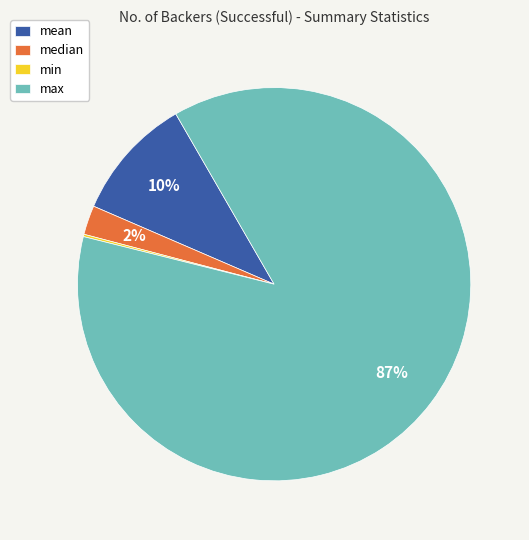

To the nearest percent, what is the average slice percentage?

25%